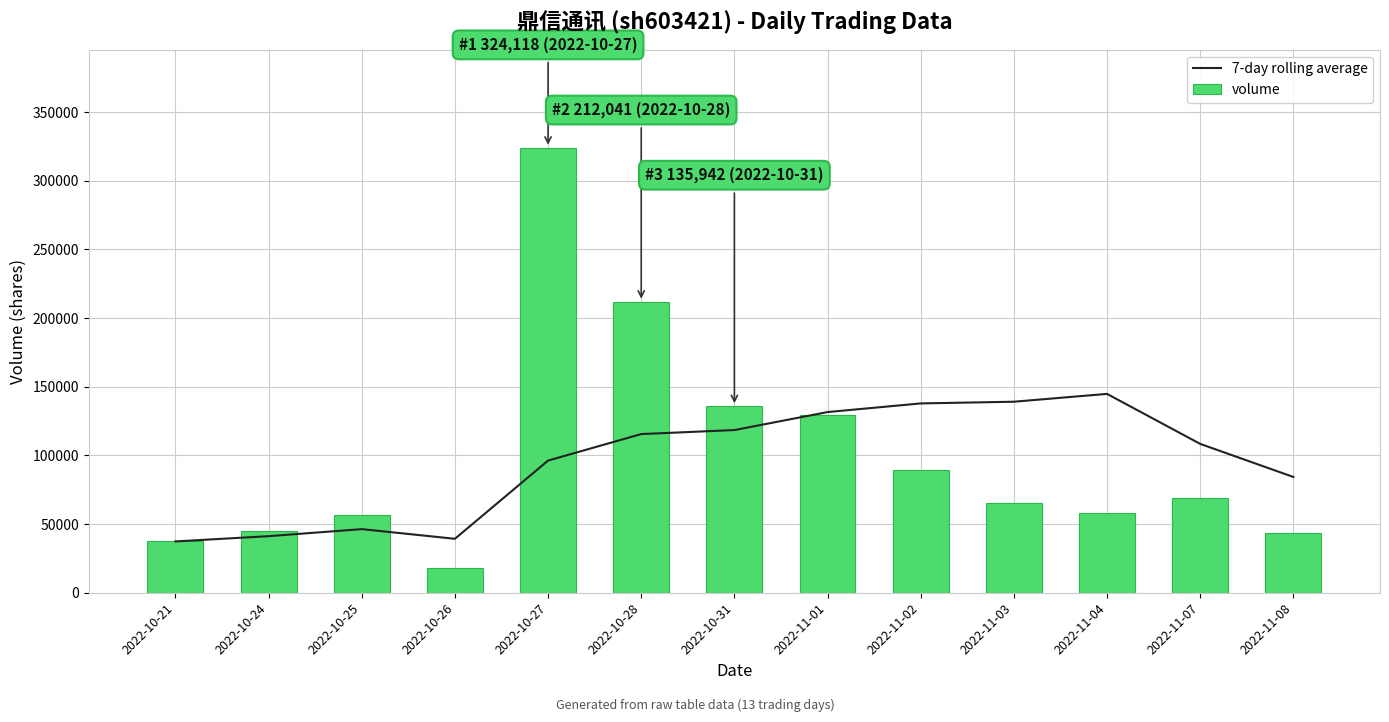

What is the label of the 10th bar from the right?

2022-10-26